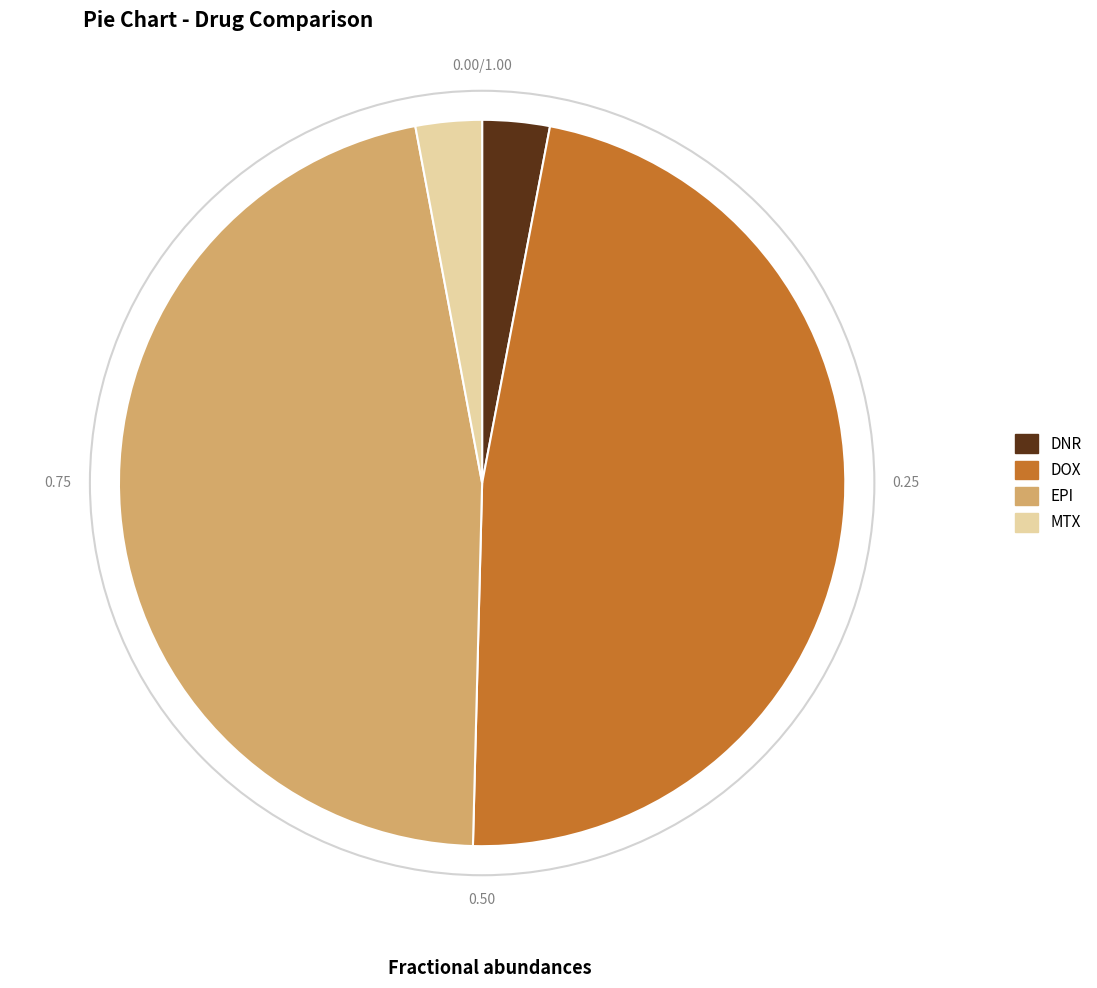

Is there any slice that represents more than half of the pie?

No